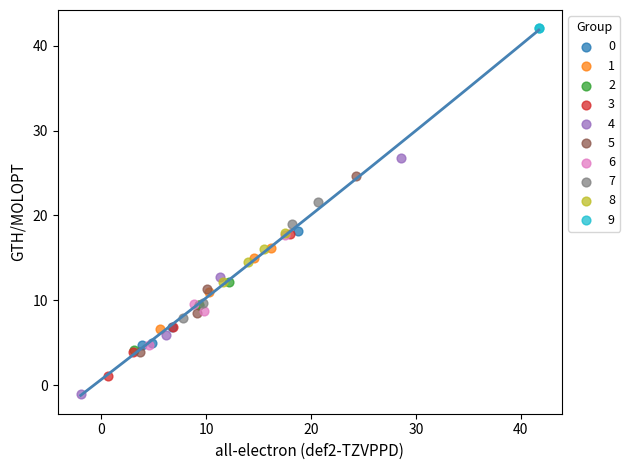

What are all the series names shown in the legend?

0, 1, 2, 3, 4, 5, 6, 7, 8, 9